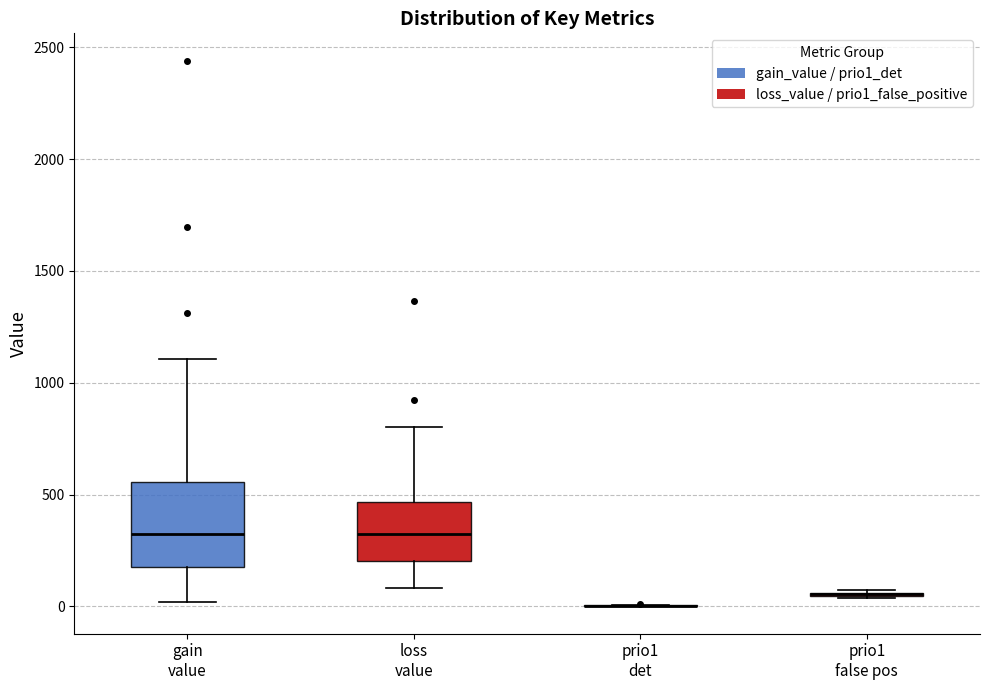

Reading left to right, read every box against the y-axis: the position of its median line, the range the box covers, and the ends of its whiskers. The values are not printed on the chart, so give them approximately, as read against the axis.

gain value: median 300, box 200 to 550, whiskers 0 to 1100
loss value: median 300, box 200 to 450, whiskers 100 to 800
prio1 det: box collapsed to a line at 0, whiskers 0 to 0
prio1 false pos: box collapsed to a line at 50, whiskers 50 to 100